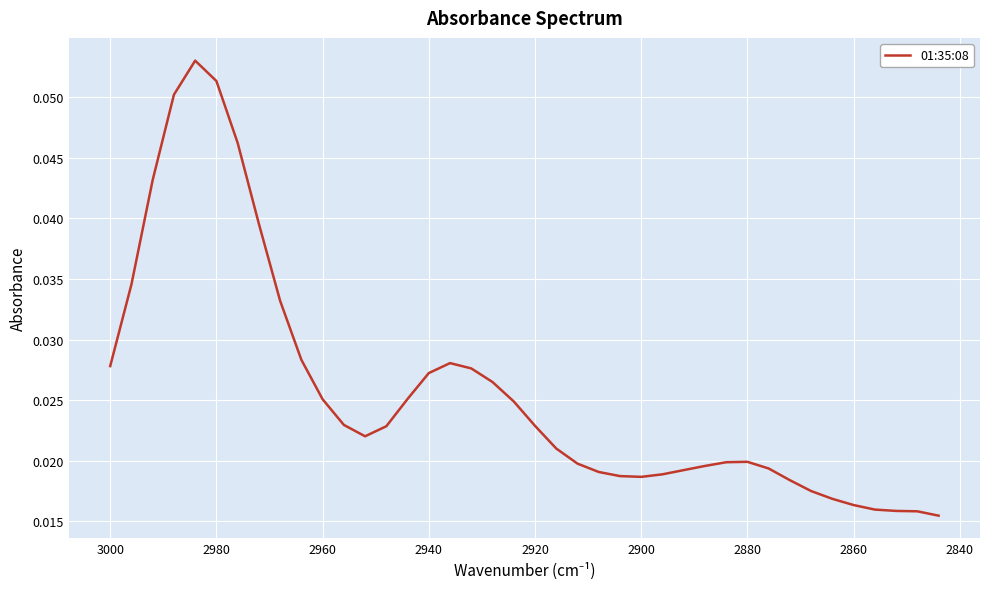

True or false: there are more than 0 points higher than both neighbors.

True